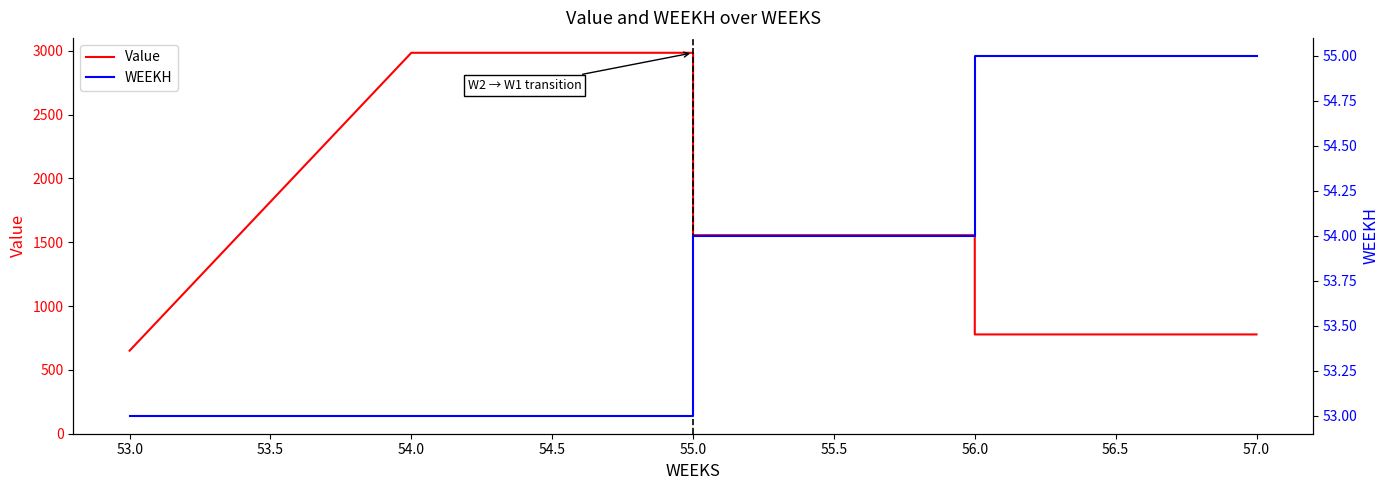

The value of WEEKH at 56.0 is 27.3. True or false?

False